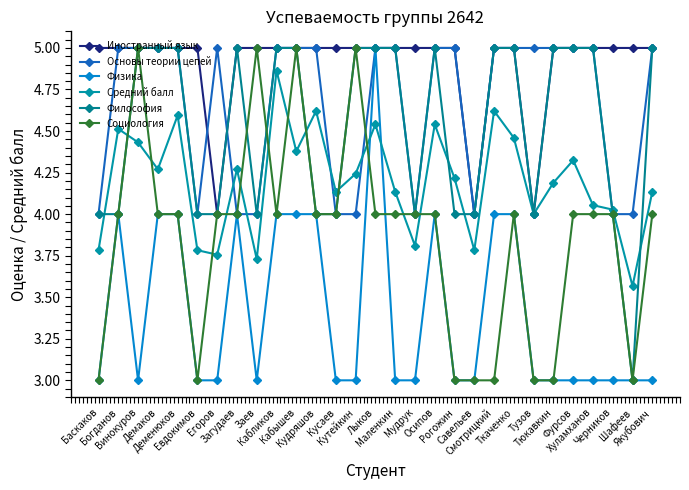

True or false: Основы теории цепей and Иностранный язык intersect in this chart.

True